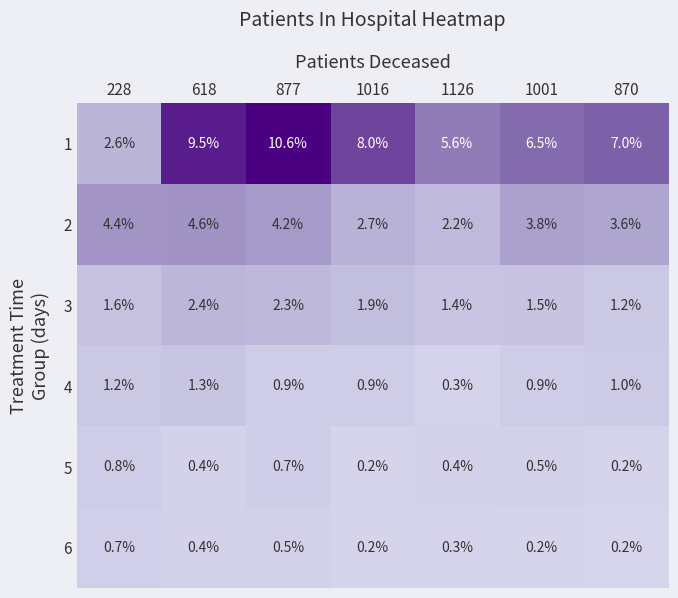

The value of 5 at 618 is 0.6. True or false?

False